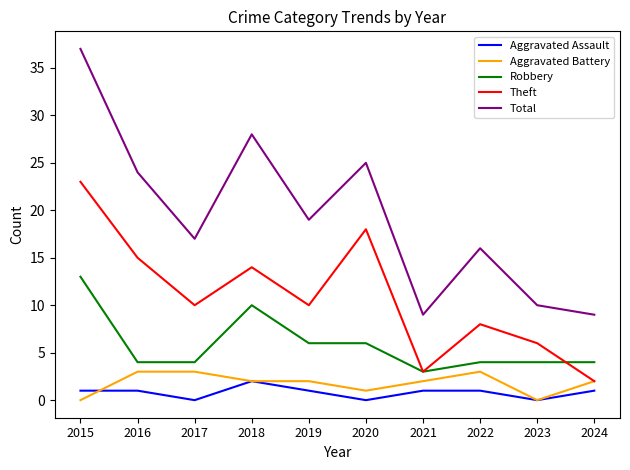

Where does the Theft series first go above 10?

2015